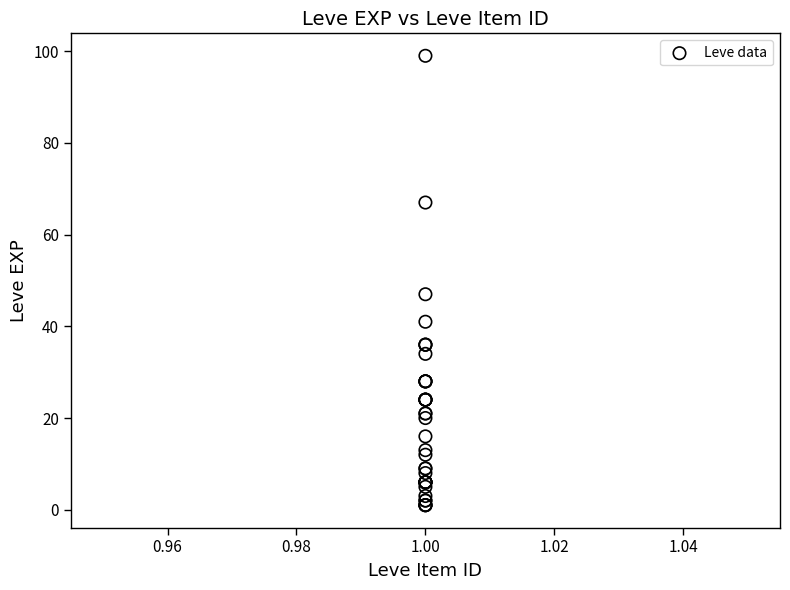

What Y value in the scatter plot is closest to 50?

47